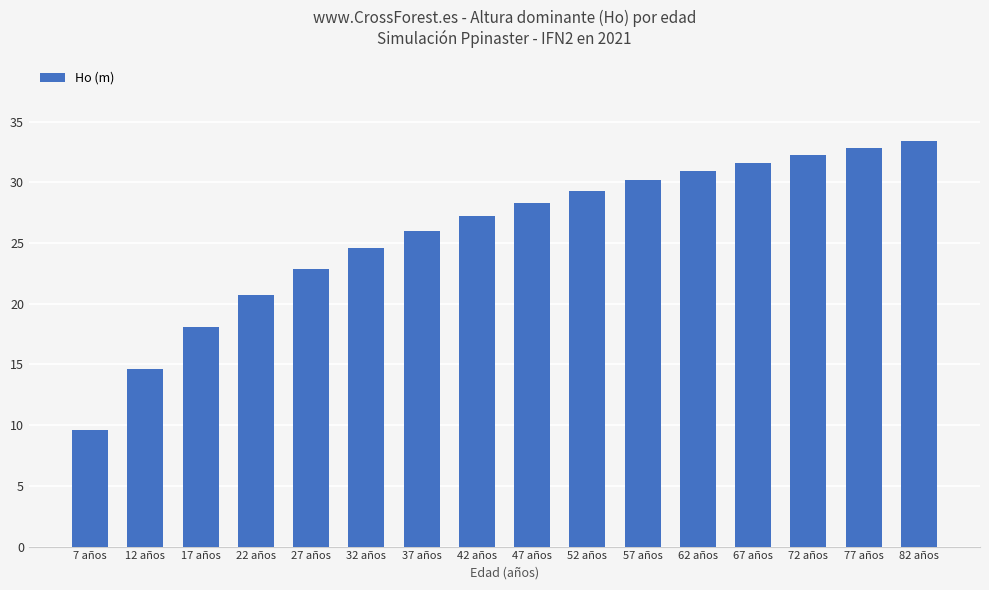

Count the number of values greater than 28.

8